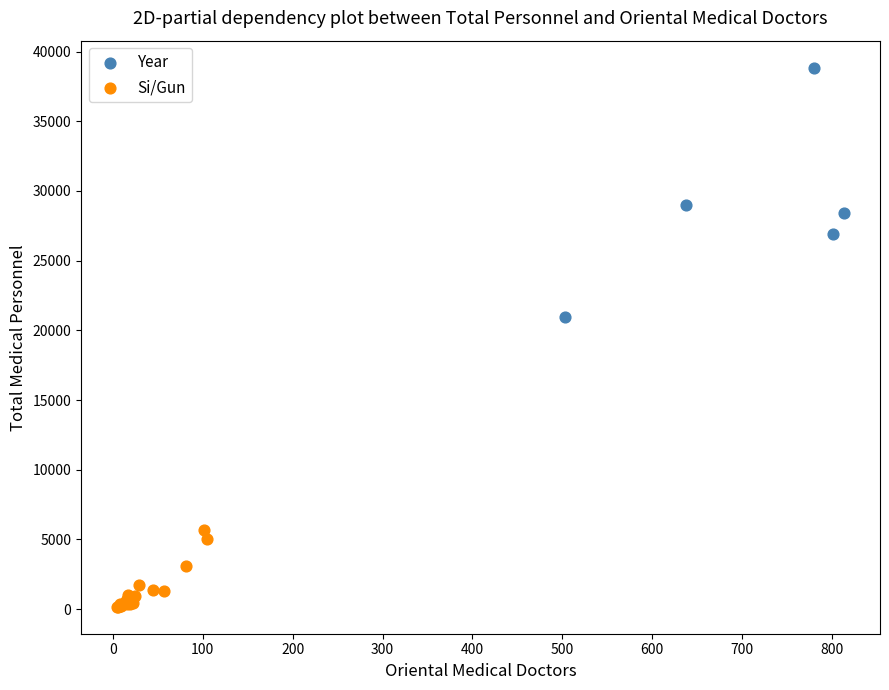

Which series contains the lowest Y value?

Si/Gun